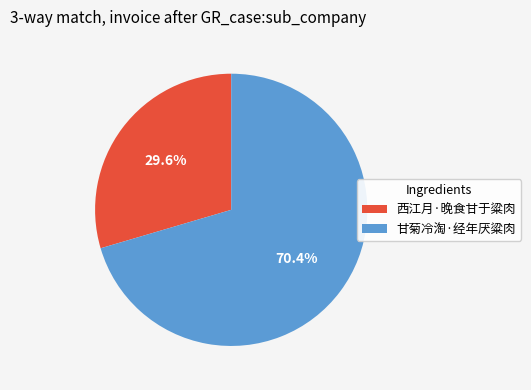

Between 西江月·晚食甘于粱肉 and 甘菊冷淘·经年厌粱肉, which is larger?

甘菊冷淘·经年厌粱肉